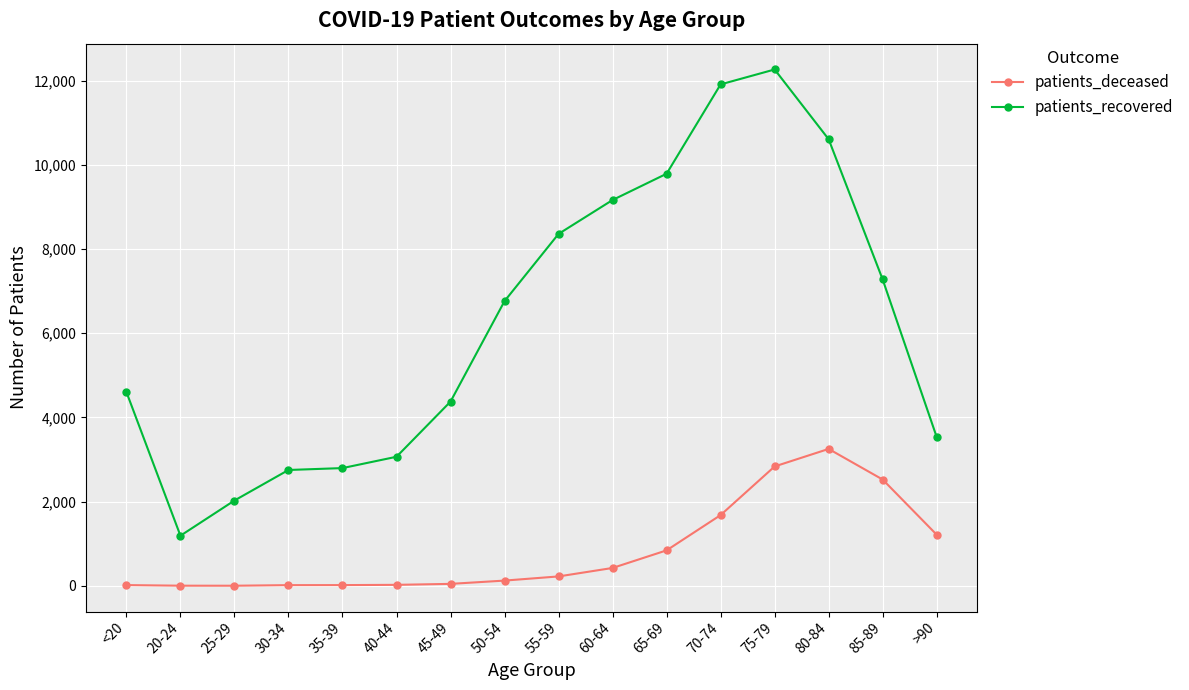

What is the sum of the patients_recovered values at 85-89 and 40-44?

10342